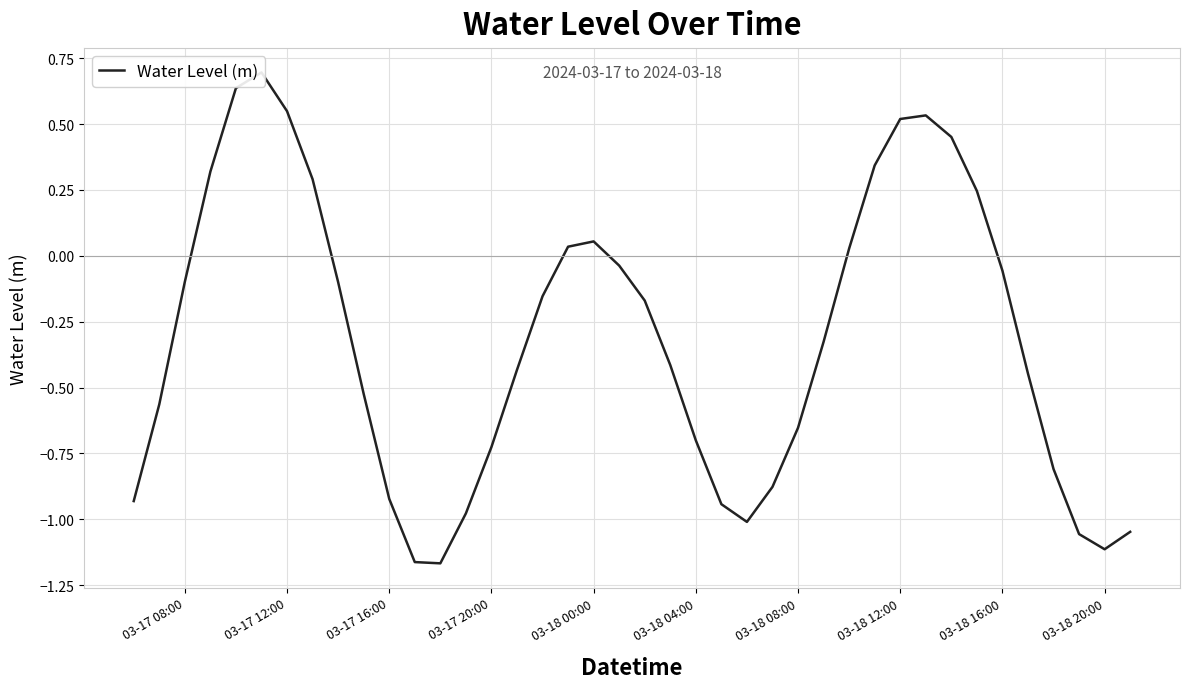

How many distinct data groups are displayed?

1